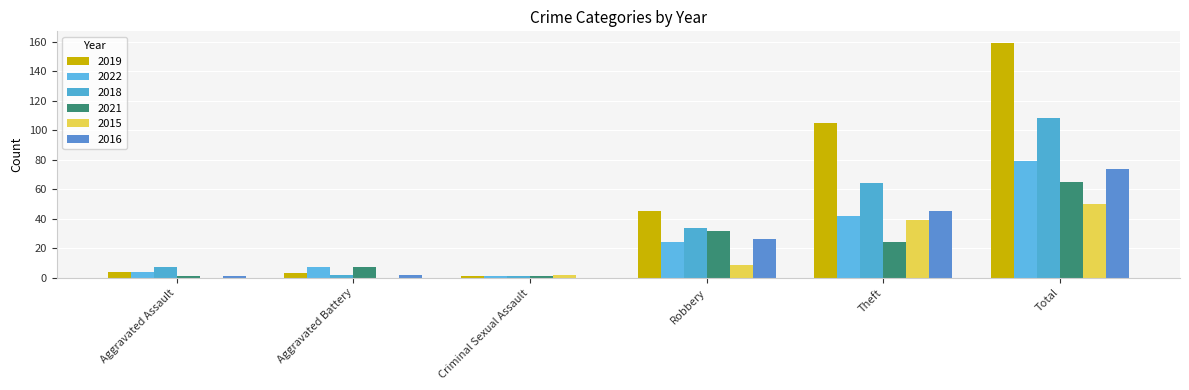

Which category has the highest value in the 2015 series?

Total